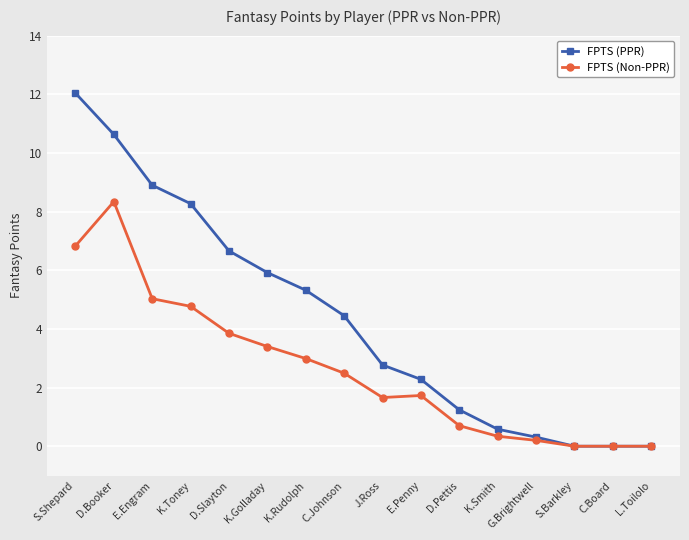

Reading left to right, transcribe all the data shown in this chart.

FPTS (PPR): S.Shepard=12.0	D.Booker=10.6	E.Engram=8.9	K.Toney=8.3	D.Slayton=6.7	K.Golladay=5.9	K.Rudolph=5.3	C.Johnson=4.5	J.Ross=2.8	E.Penny=2.3	D.Pettis=1.2	K.Smith=0.6	G.Brightwell=0.3	S.Barkley=0.0	C.Board=0.0	L.Toilolo=0.0
FPTS (Non-PPR): S.Shepard=6.8	D.Booker=8.3	E.Engram=5.0	K.Toney=4.8	D.Slayton=3.9	K.Golladay=3.4	K.Rudolph=3.0	C.Johnson=2.5	J.Ross=1.7	E.Penny=1.7	D.Pettis=0.7	K.Smith=0.3	G.Brightwell=0.2	S.Barkley=0.0	C.Board=0.0	L.Toilolo=0.0